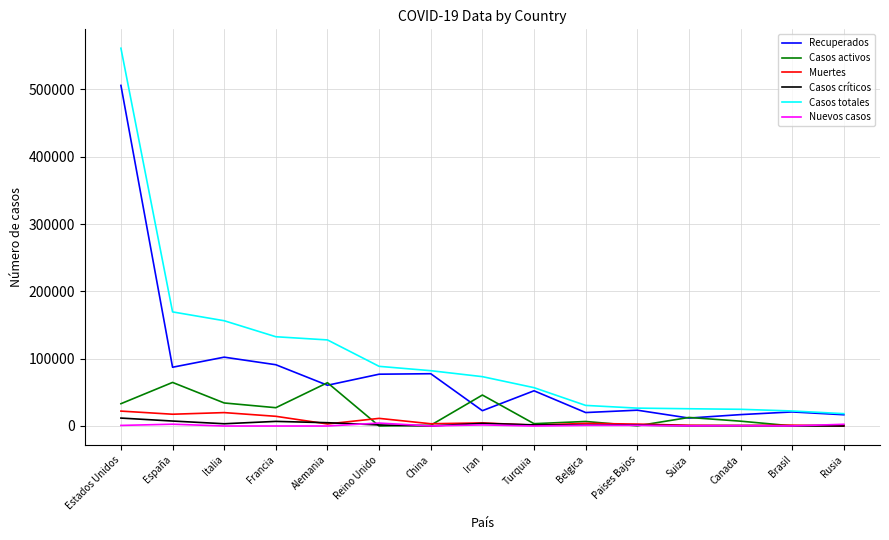

True or false: Casos activos and Casos totales cross at least once.

False